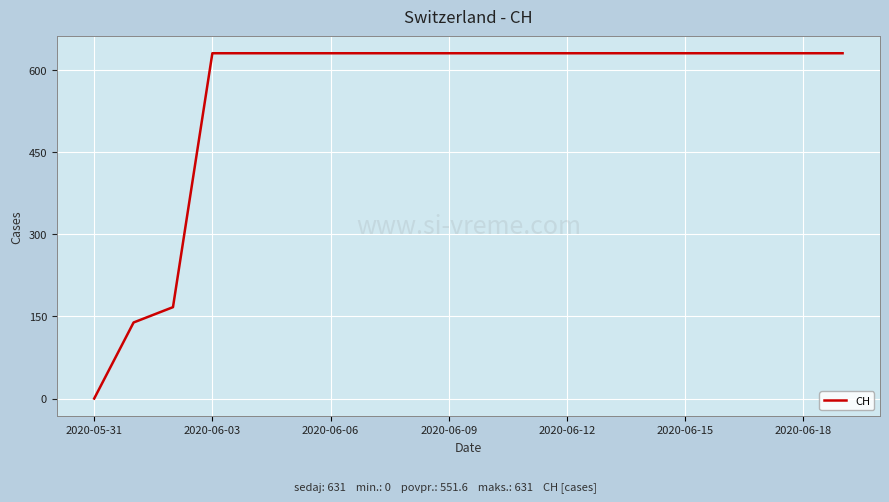

What is the maximum value shown in the chart?

631